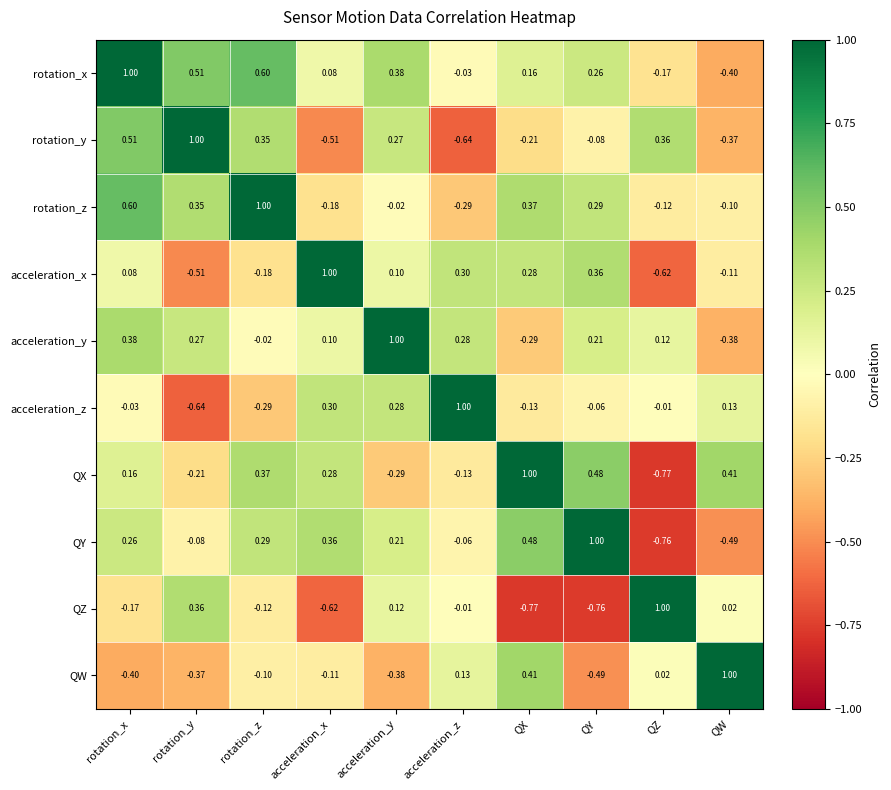

Which category has the lowest value in the acceleration_x series?

QZ